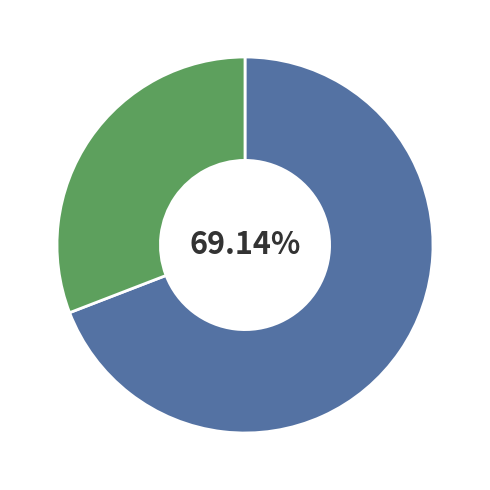

Is there a majority slice in this chart?

Yes